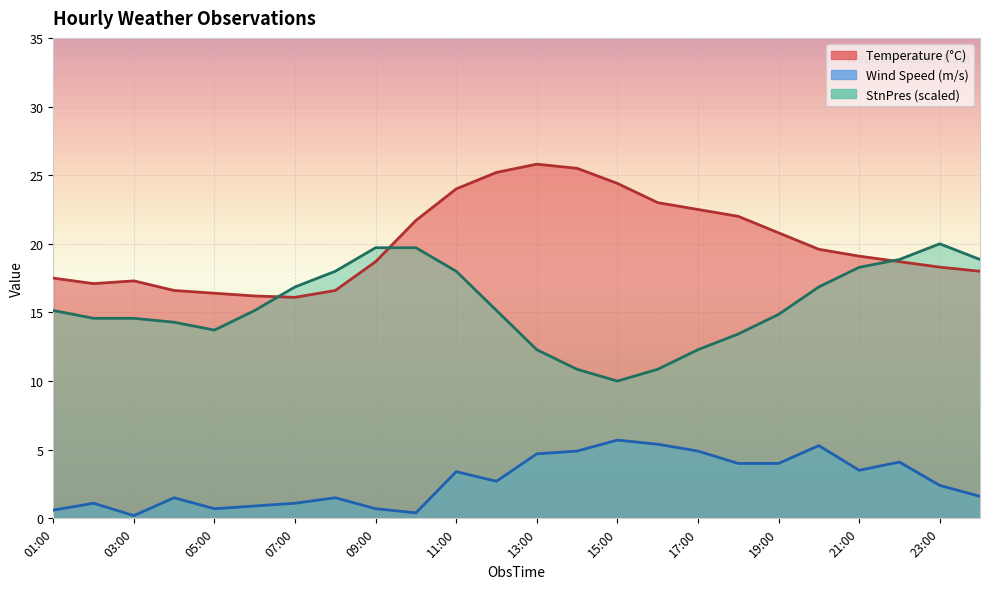

At how many categories does at least one series exceed 21?

9